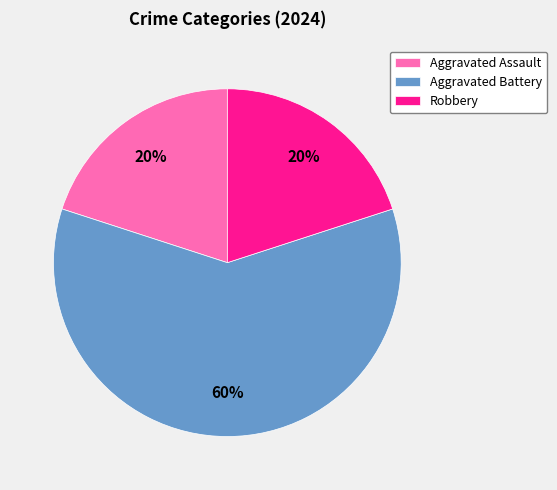

Combined, do Aggravated Assault and Robbery account for over 50%?

No